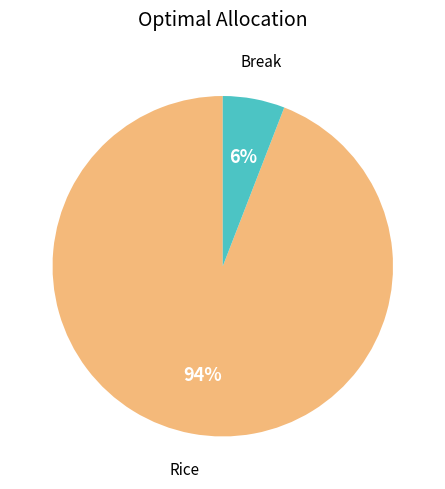

Is the sum of Rice and Break greater than half?

Yes